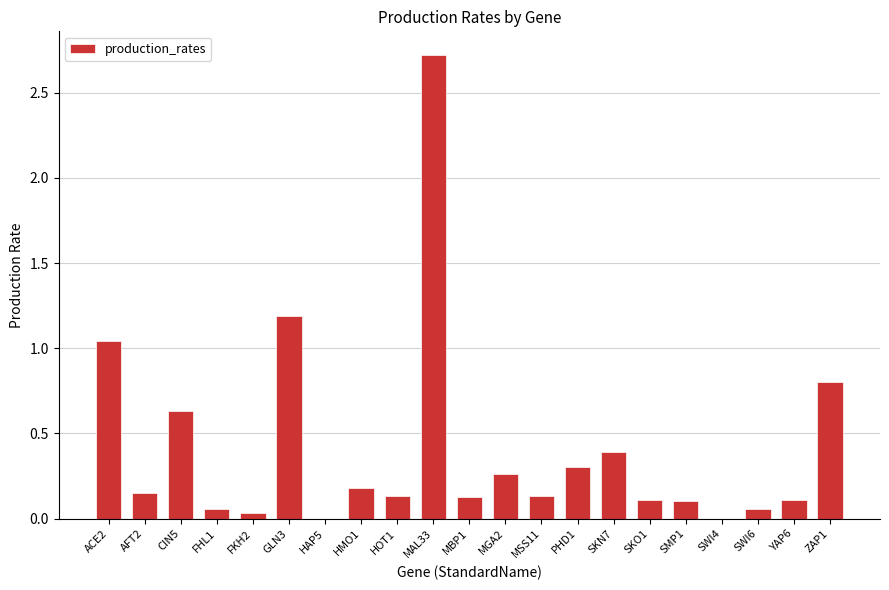

Is it true that the value at ZAP1 is 0.8?

True